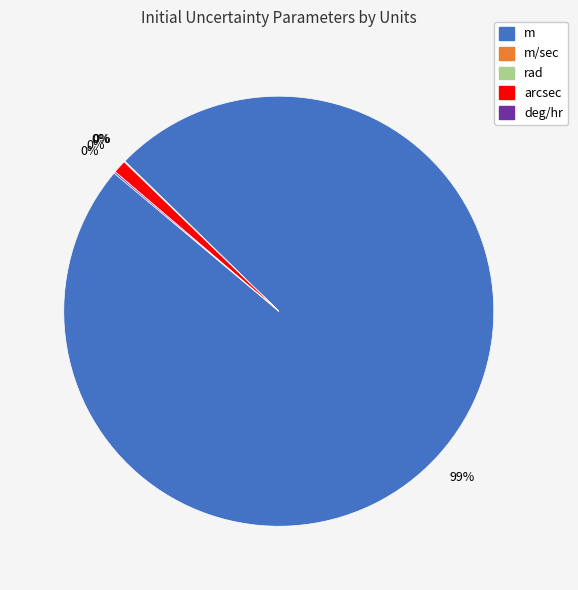

What is the largest slice in the pie chart?

m